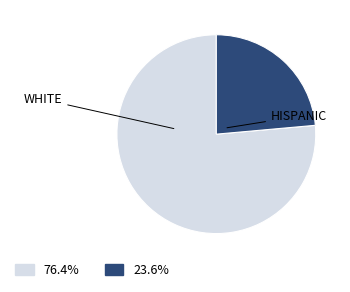

Is there a majority slice in this chart?

Yes